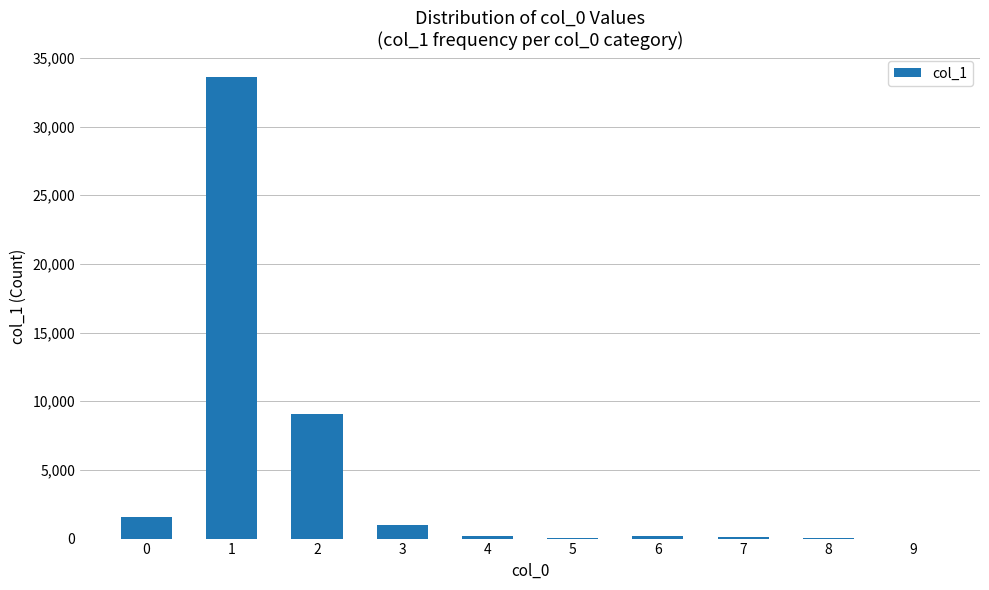

What is the sum of the values at 1 and 8?

33622